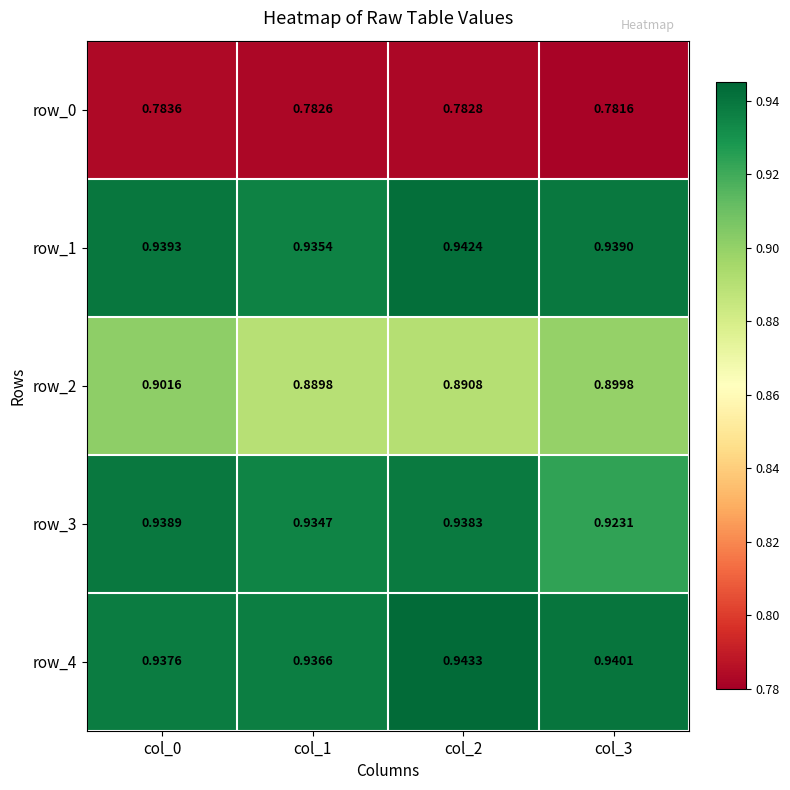

Is the value of row_3 at col_2 greater than the value of row_1 at col_1?

Yes